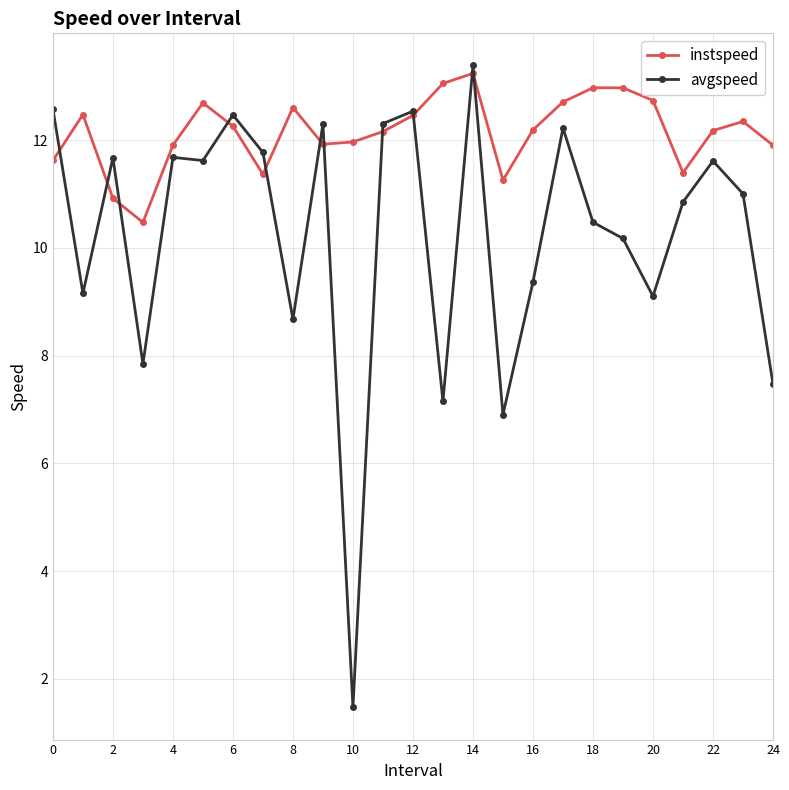

Which series has the largest total across all categories?

instspeed